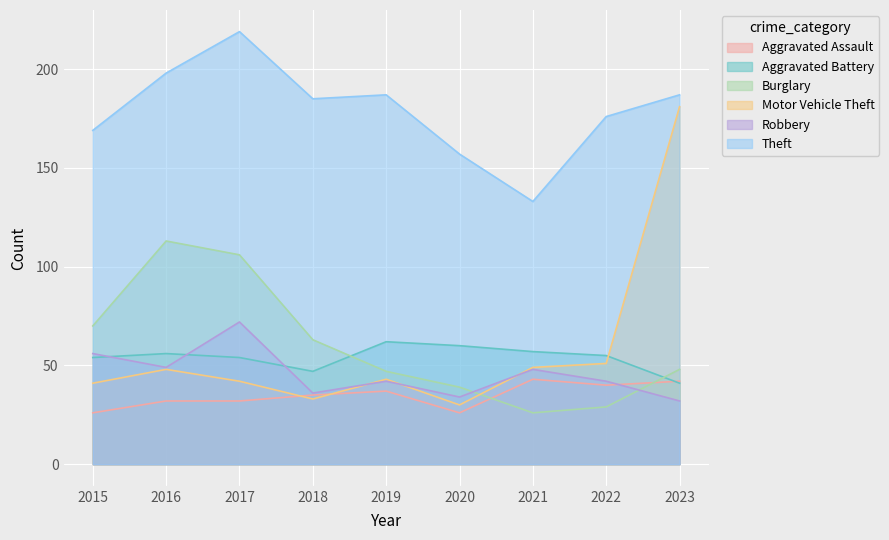

At which label does Aggravated Battery first exceed 55?

2016